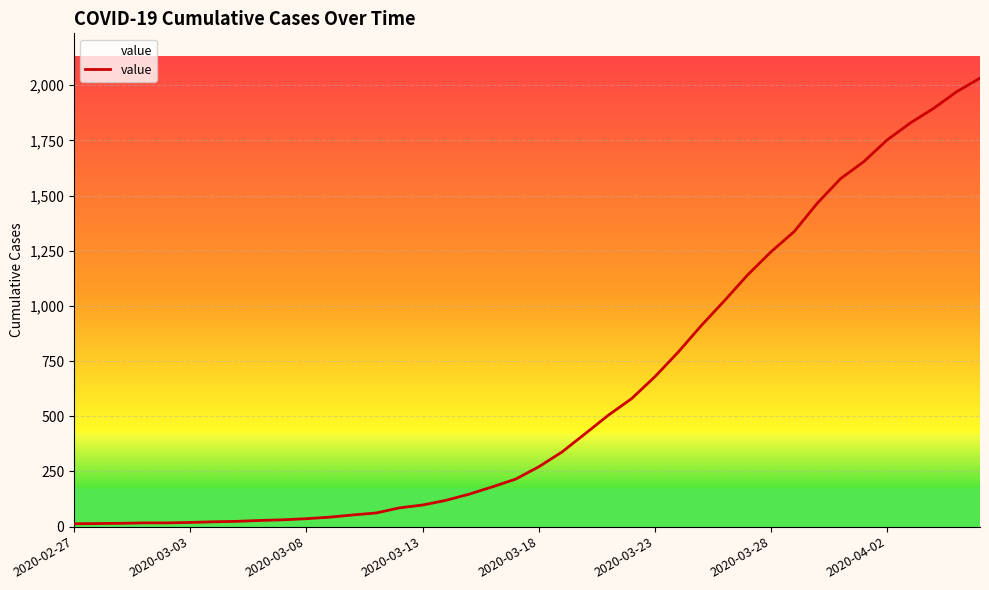

How many lines are shown in the chart?

1